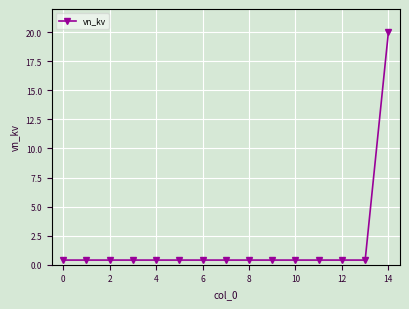

Is this an area chart (filled region under the line)?

No